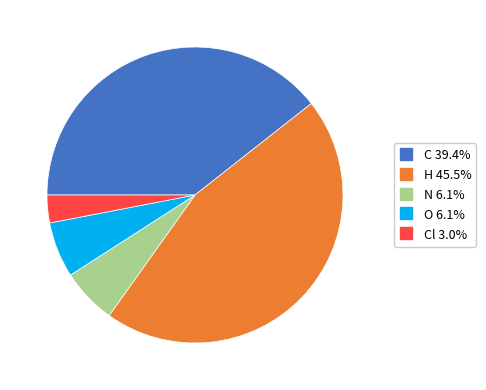

How many segments does this pie chart have?

5